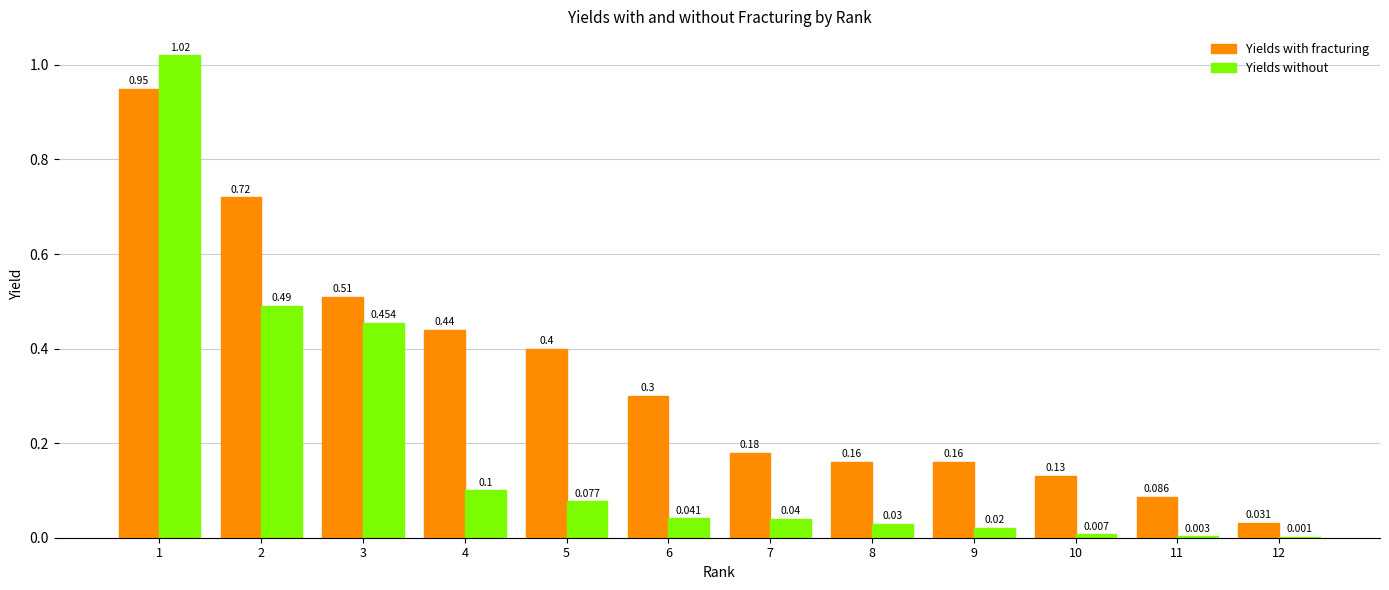

Is the value of Yields without at 5 greater than the value of Yields with fracturing at 8?

No